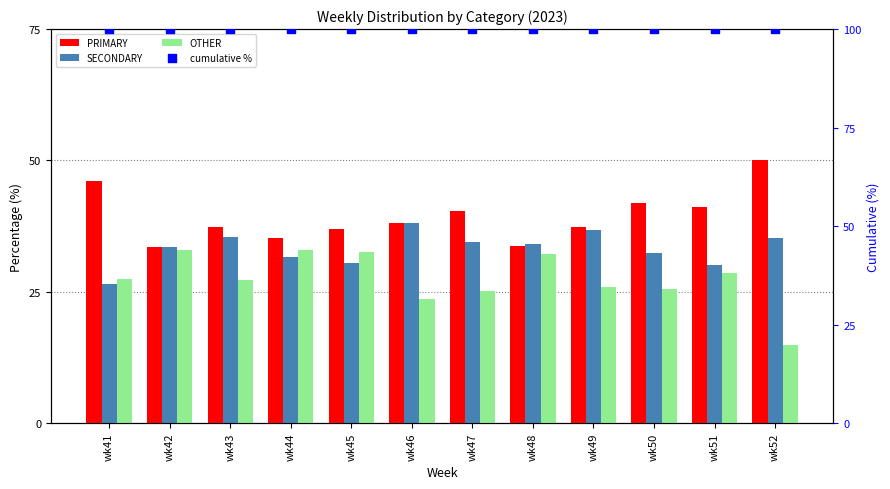

At how many categories does at least one series exceed 38?

12